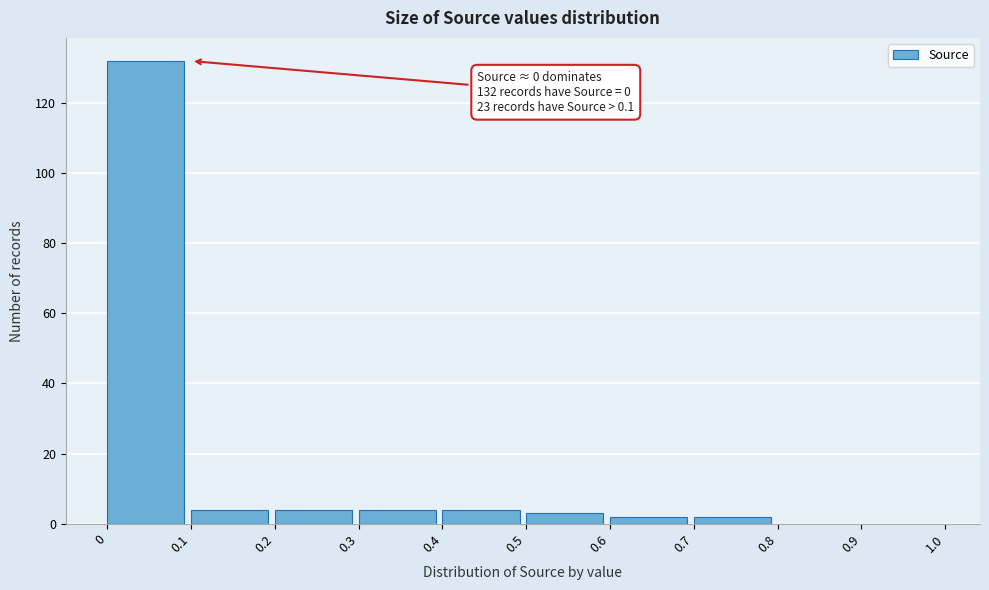

Which range on the x-axis has the tallest bar?

0 to 0.1